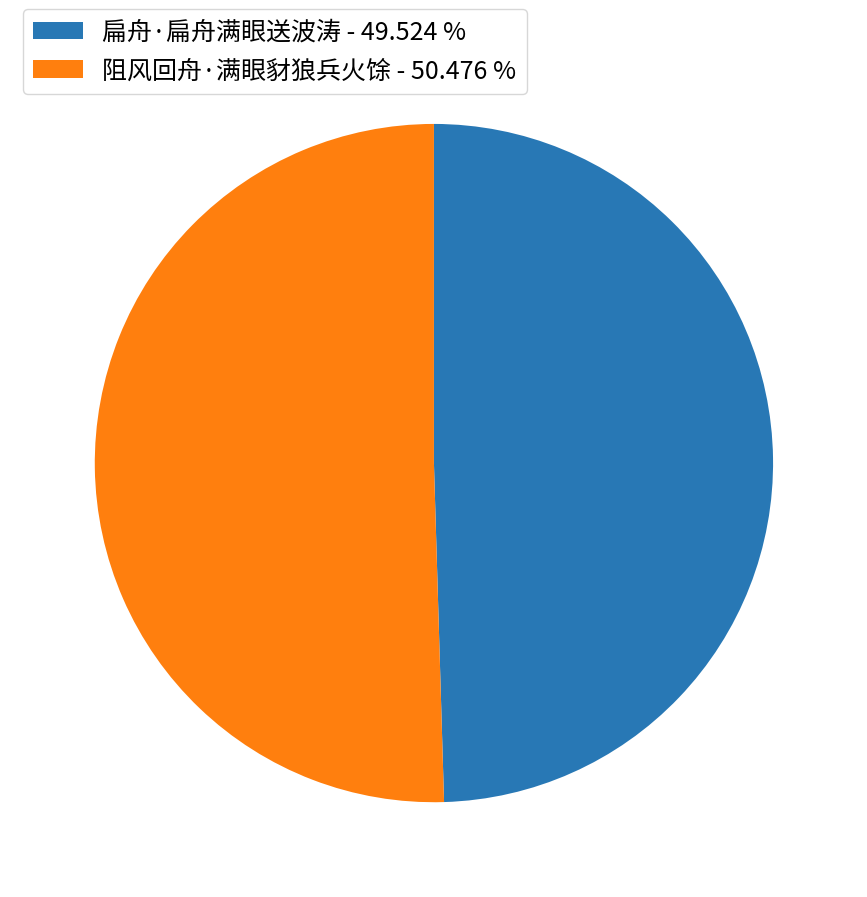

Is there a majority slice in this chart?

Yes